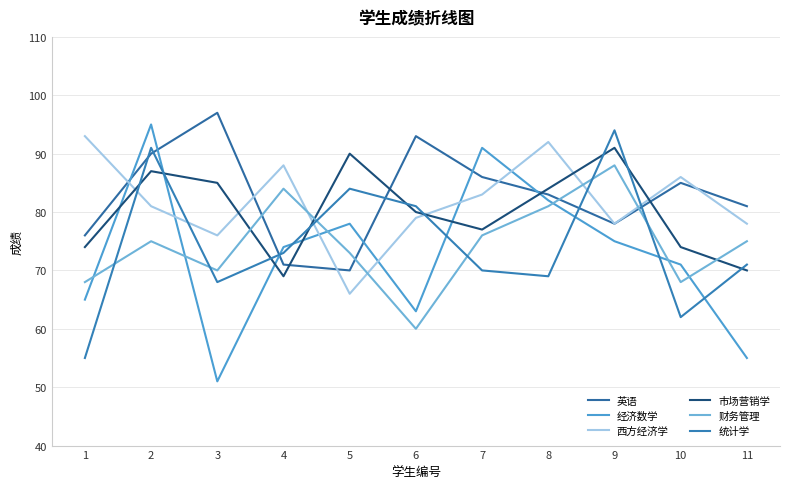

Which label corresponds to the smallest value in the chart?

3